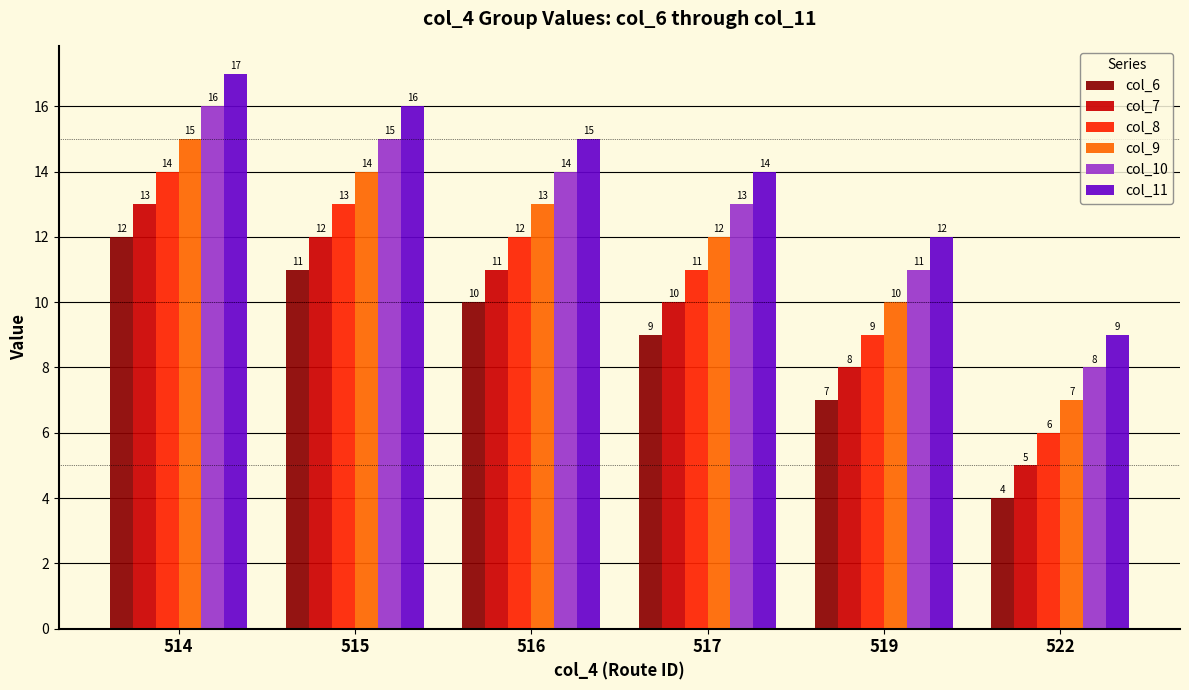

What is the difference between the maximum and minimum values in the col_7 series?

8